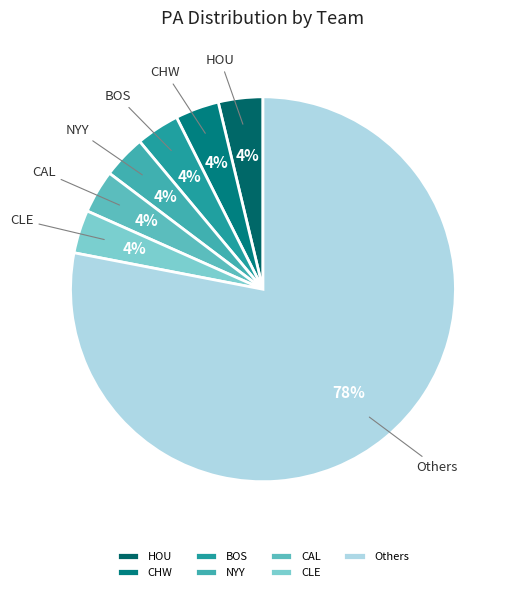

True or false: NYY accounts for 4% of the total.

True